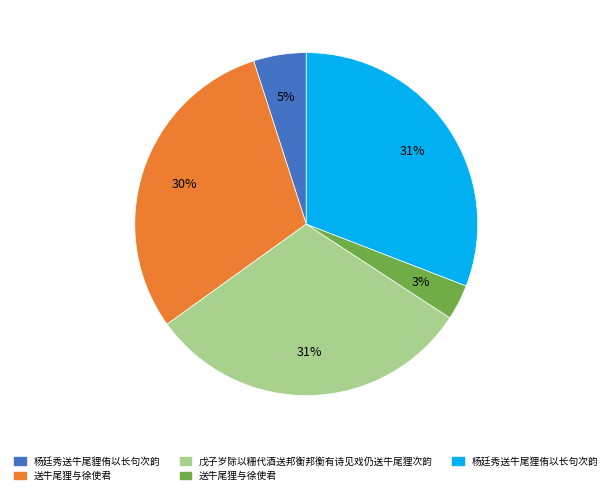

Is there any slice that represents more than half of the pie?

No